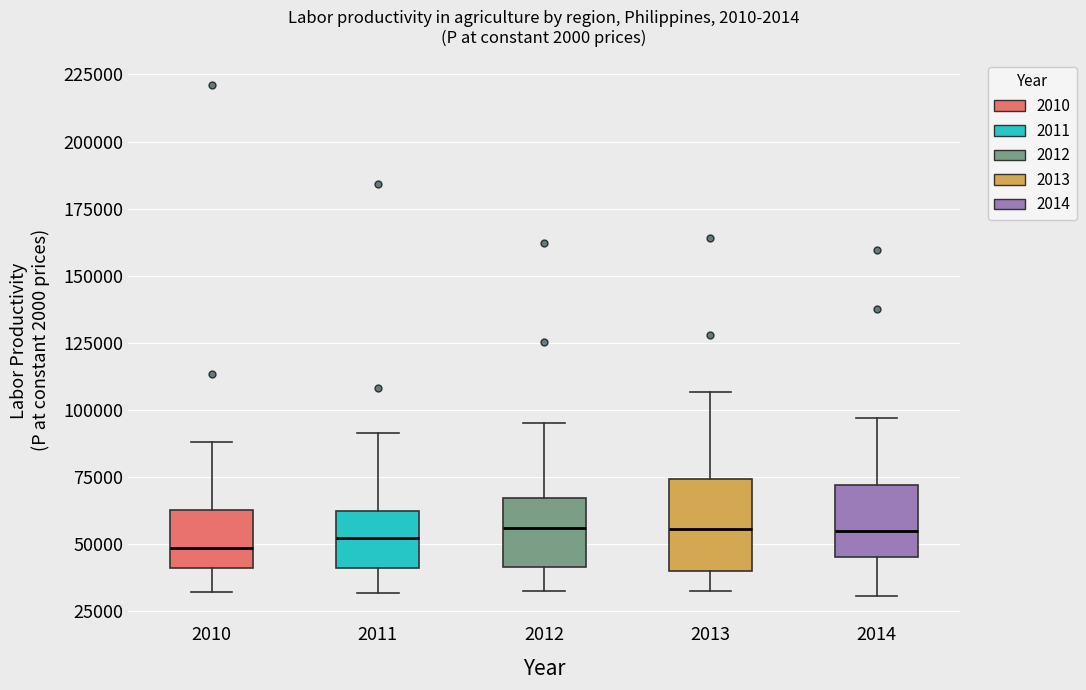

Reading left to right, read every box against the y-axis: the position of its median line, the range the box covers, and the ends of its whiskers. The values are not printed on the chart, so give them approximately, as read against the axis.

2010: median 50000, box 40000 to 65000, whiskers 30000 to 90000
2011: median 50000, box 40000 to 60000, whiskers 30000 to 90000
2012: median 55000, box 40000 to 65000, whiskers 35000 to 95000
2013: median 55000, box 40000 to 75000, whiskers 30000 to 105000
2014: median 55000, box 45000 to 70000, whiskers 30000 to 95000